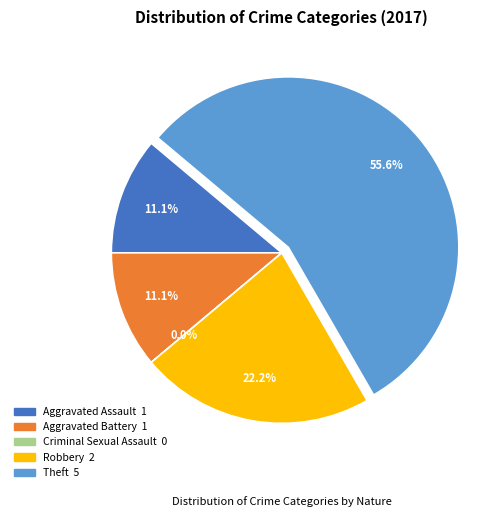

Does Theft account for over 50% of the chart?

Yes